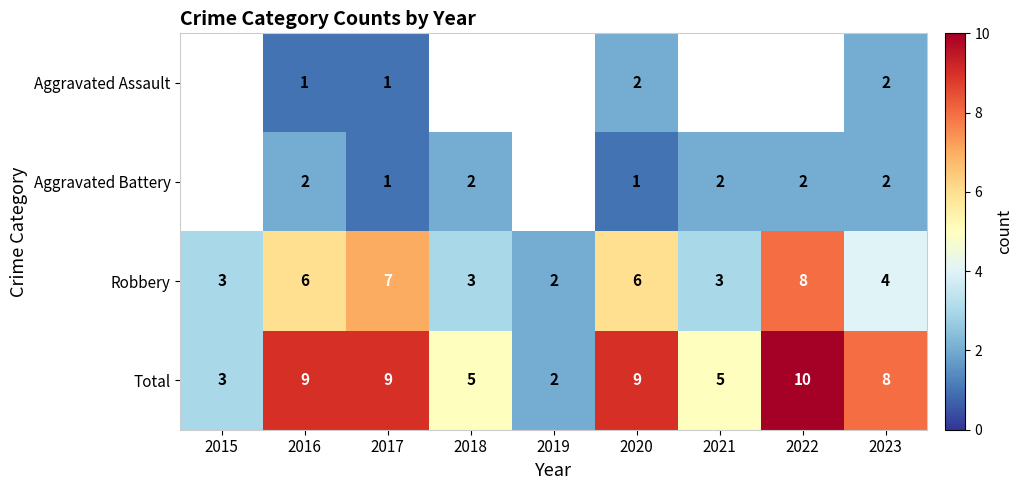

What value does the Robbery series have at 2022?

8